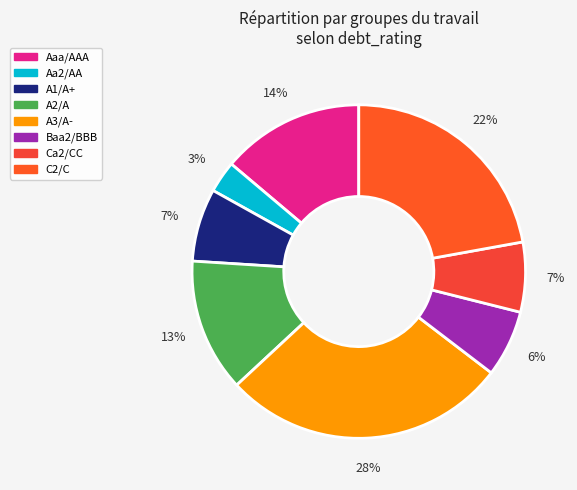

To the nearest percent, what is the average slice percentage?

12%